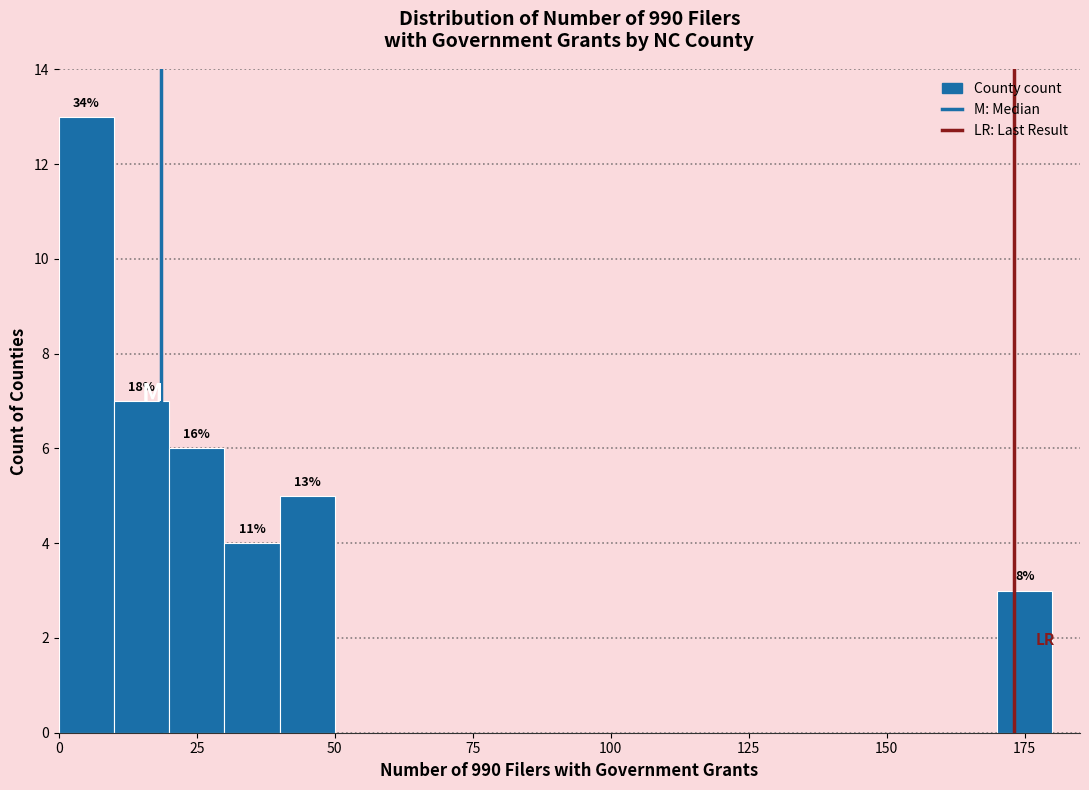

Around what value on the x-axis is the tallest bar? Give the approximate position of its centre, as read against the axis.

5